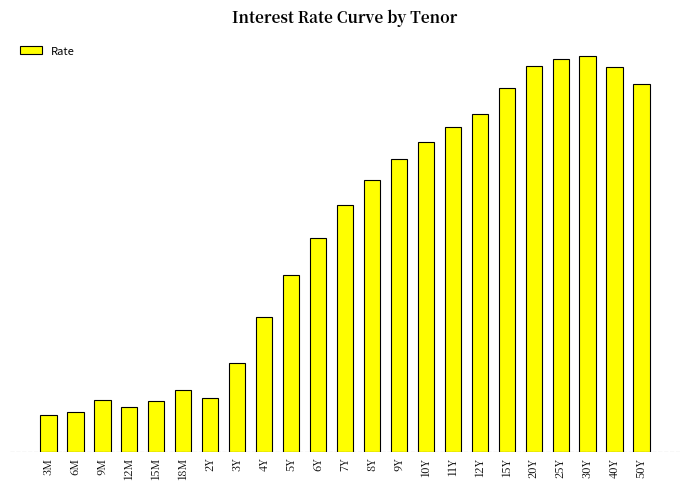

Rank the categories by value from highest to lowest.

30Y, 25Y, 20Y, 40Y, 50Y, 15Y, 12Y, 11Y, 10Y, 9Y, 8Y, 7Y, 6Y, 5Y, 4Y, 3Y, 18M, 2Y, 9M, 15M, 12M, 6M, 3M